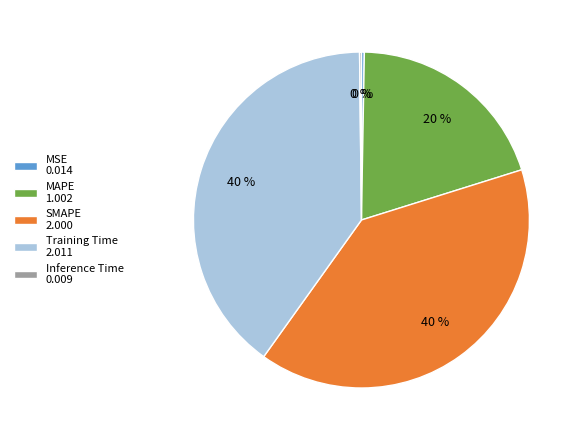

To the nearest percent, what is the difference between the largest and smallest slice percentages?

40%